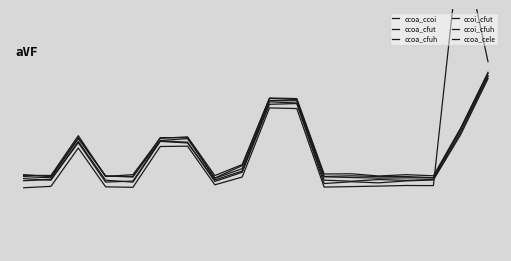

At which label does ccoi_cfut first exceed 0?

2